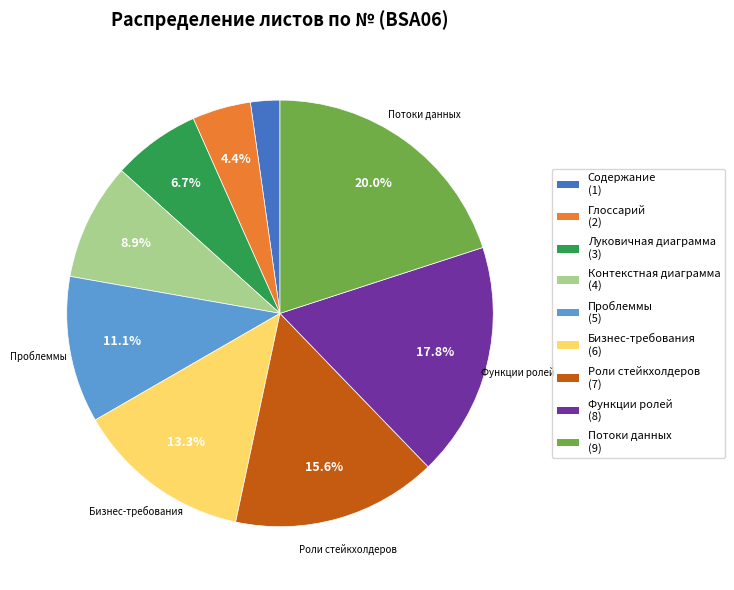

Does any single category account for the majority?

No